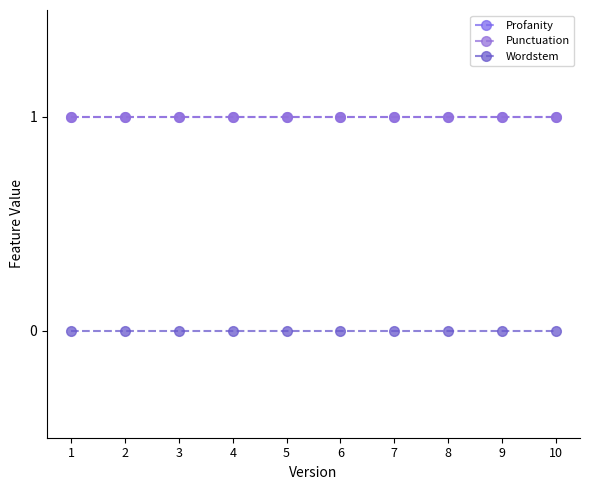

Does the chart have visible grid lines?

No